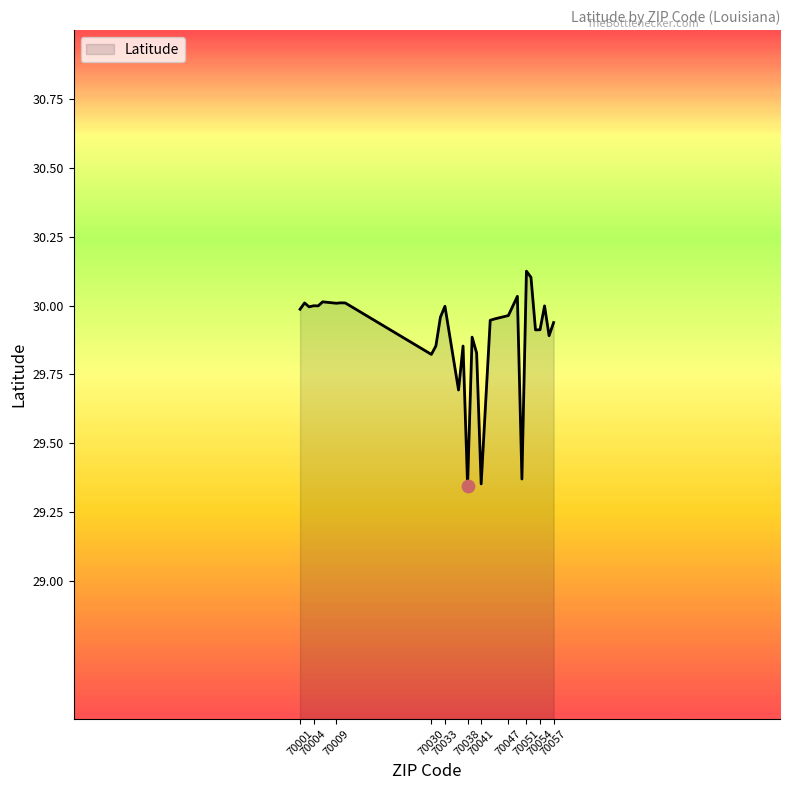

What is the difference between the maximum and minimum values?

0.8